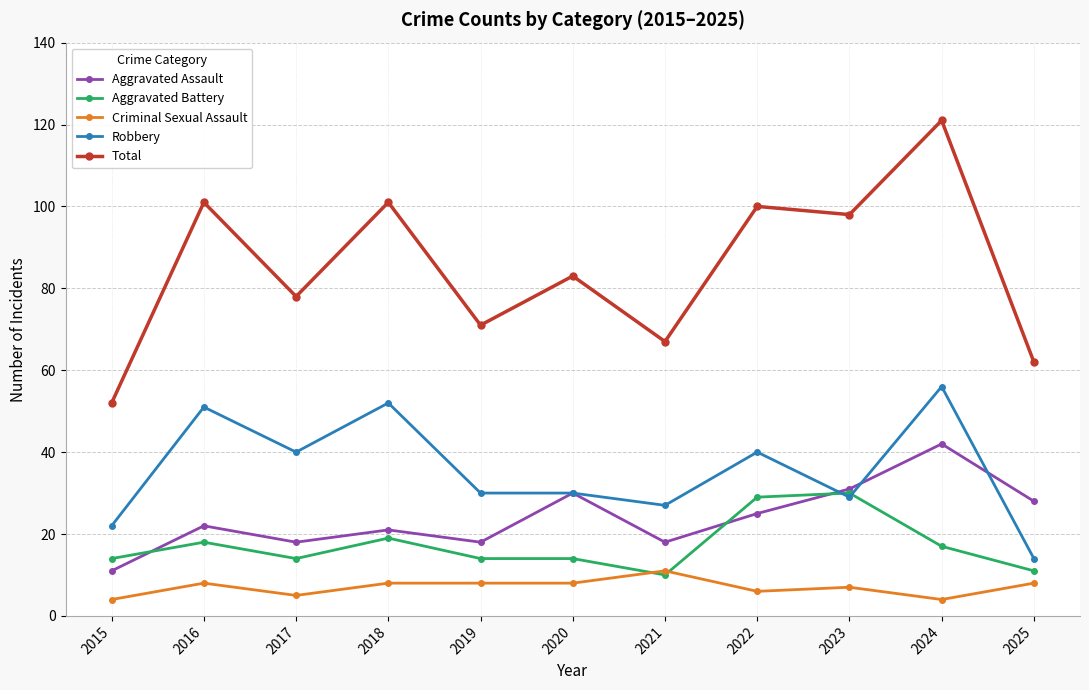

Which category has the lowest value in the Total series?

2015